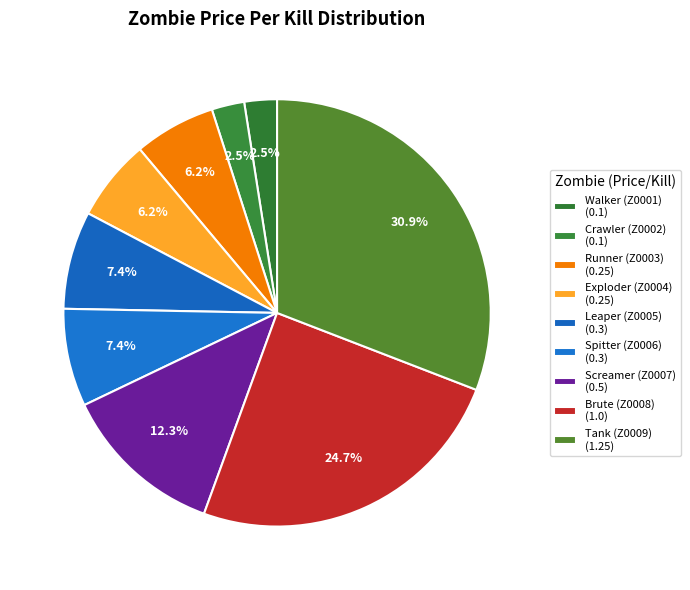

What is the total percentage of Crawler (Z0002) and Tank (Z0009)?

33.3%